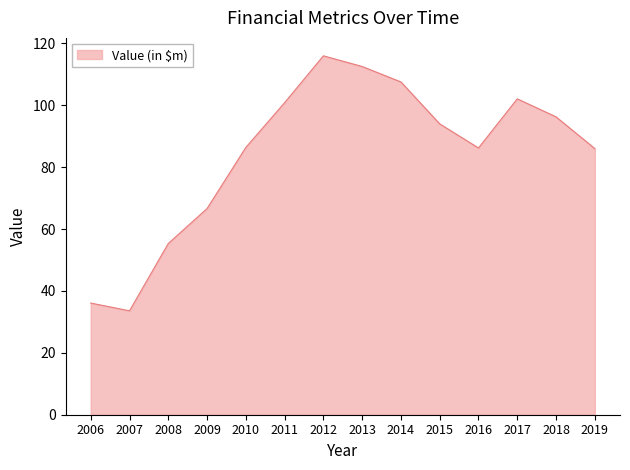

Count the number of data series in this chart.

1